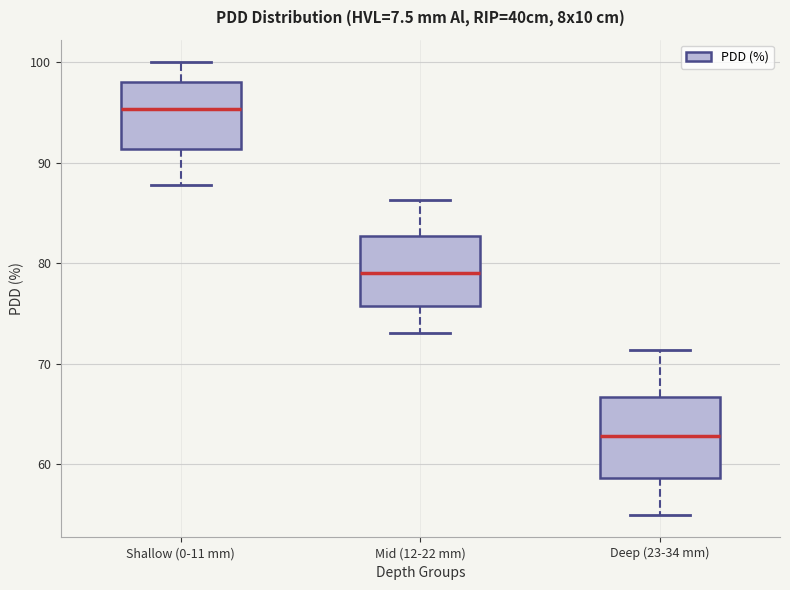

Where does the upper whisker of the box for Deep (23-34 mm) end on the y-axis? The values are not printed on the chart, so give them approximately, as read against the axis.

71